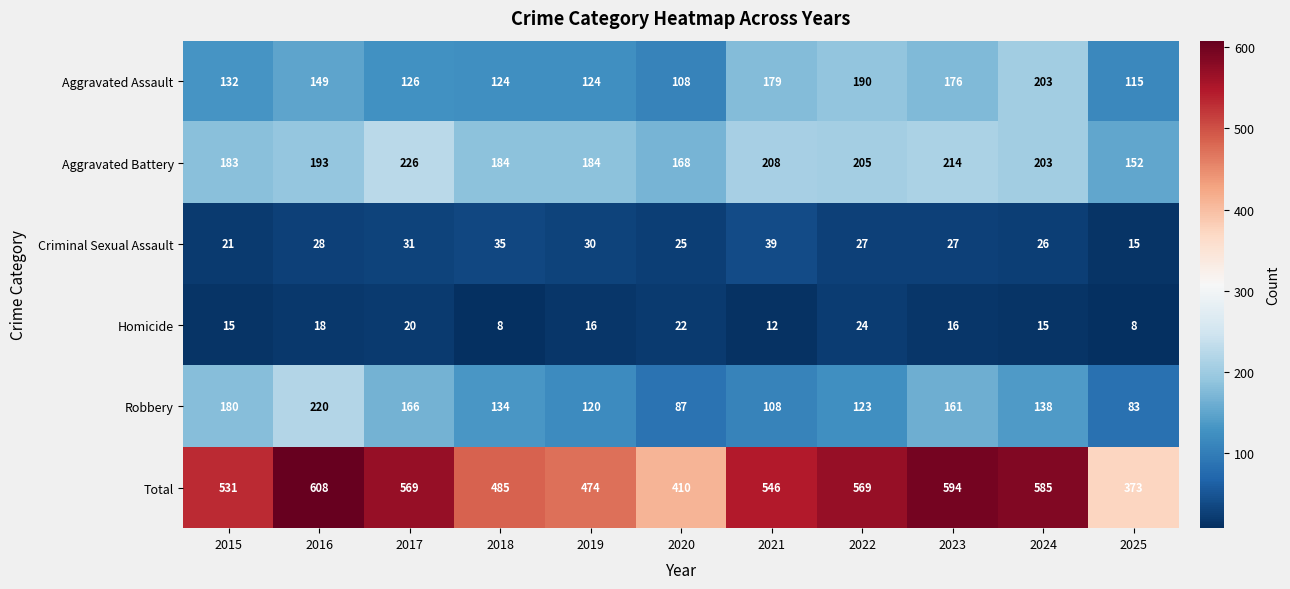

Which series has the largest range (max minus min)?

Total